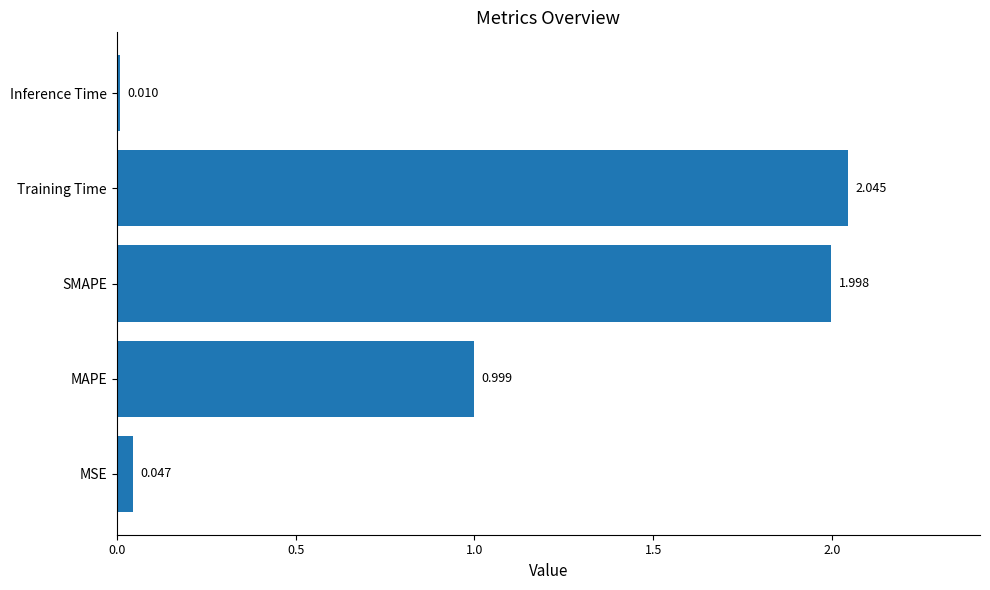

Where is the data nearest to the value 1?

MAPE